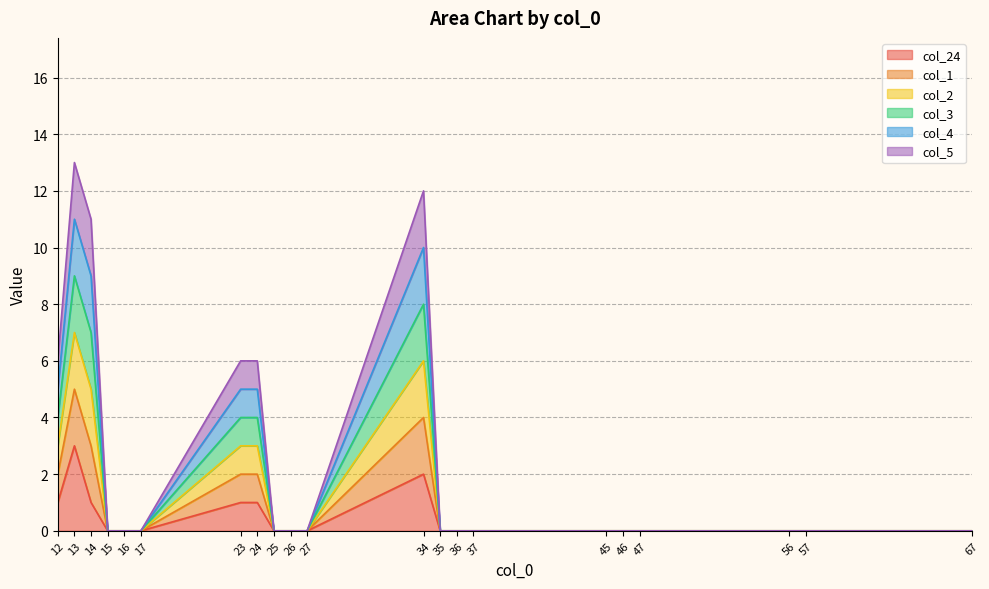

Does the chart have visible grid lines?

Yes